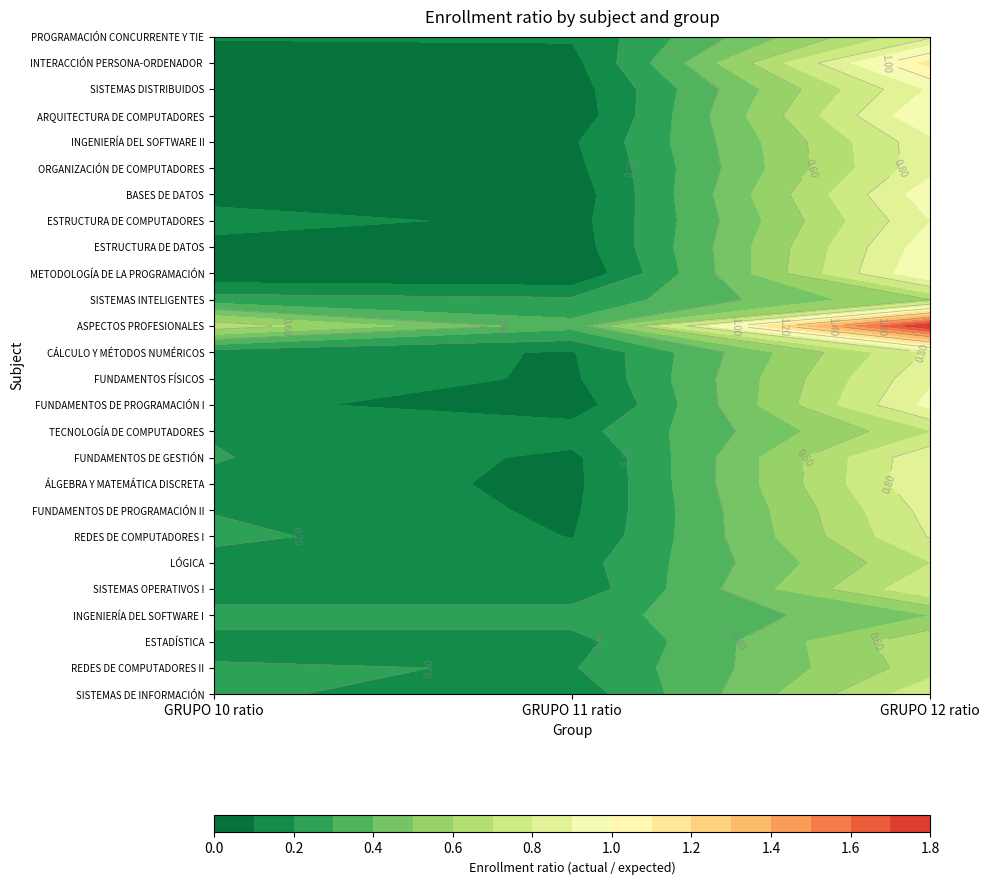

Which series has the widest spread of values?

ASPECTOS PROFESIONALES